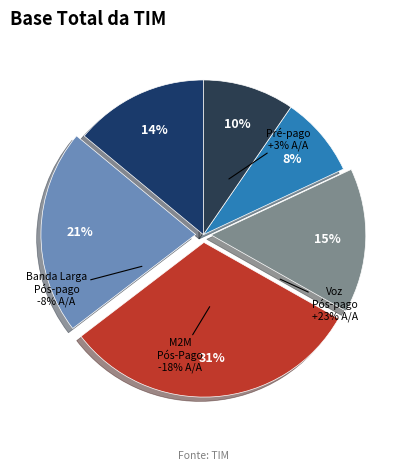

Which has a higher value, 2 or 5?

2